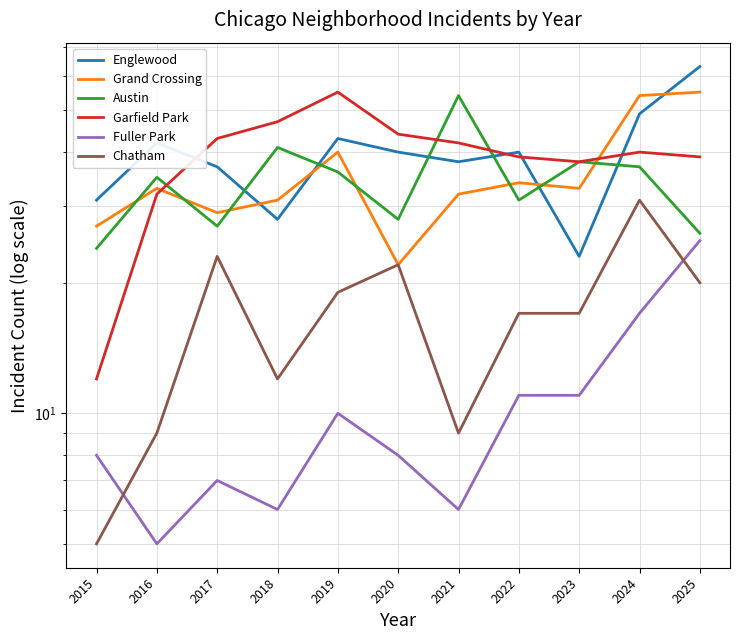

What are all the series names shown in the legend?

Englewood, Grand Crossing, Austin, Garfield Park, Fuller Park, Chatham